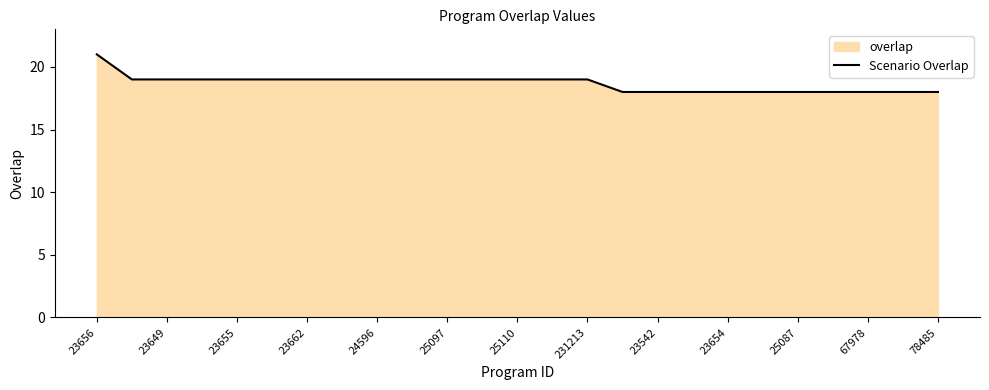

What is the smallest value displayed?

18